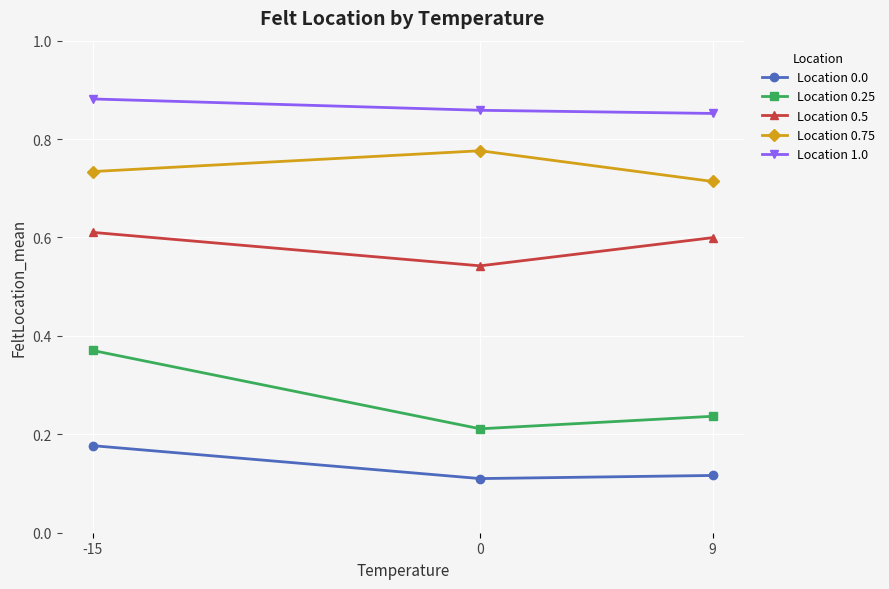

Count the Location 1.0 values in the range 0 to 1.

3